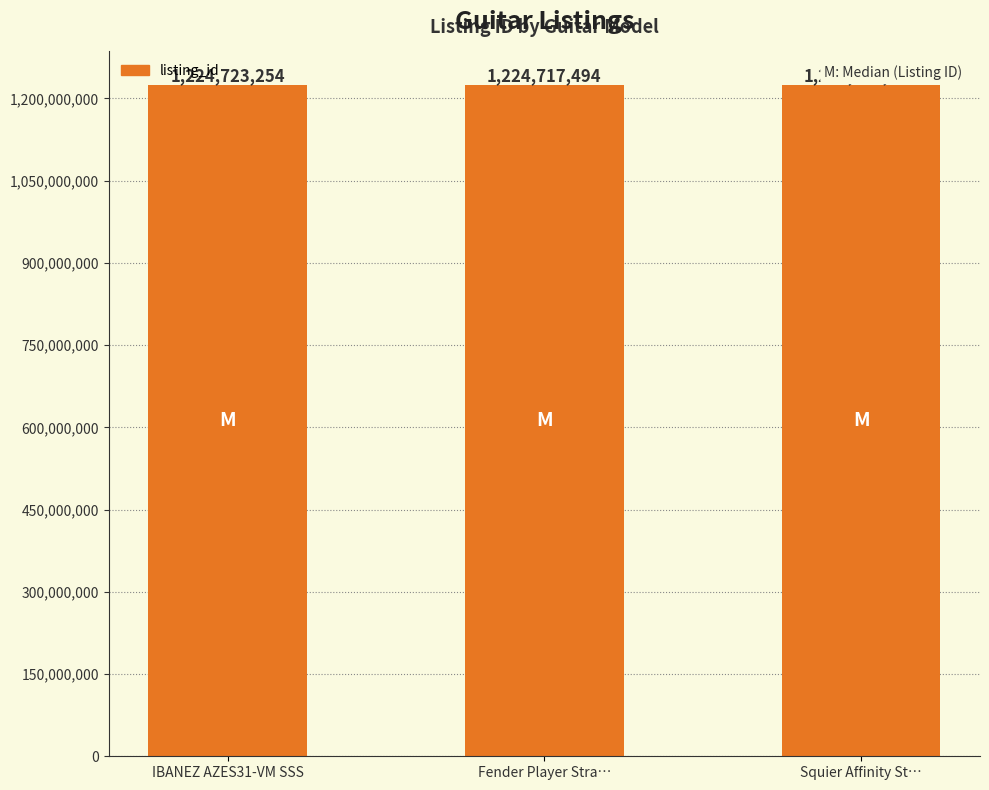

Where is the data nearest to the value 1224719190?

Fender Player Stra…